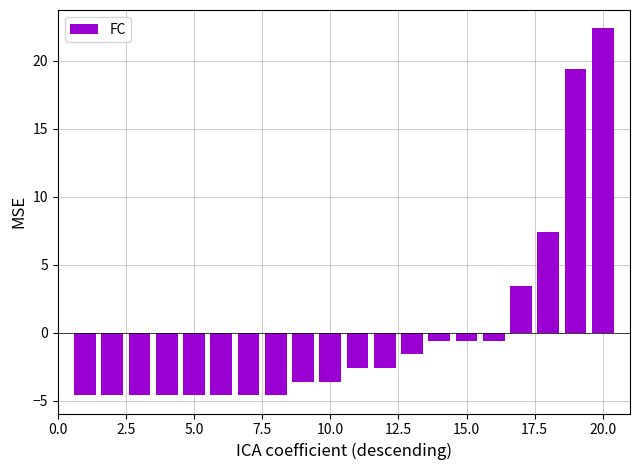

Reading left to right, list all the values displayed in this chart.

-4.6	-4.6	-4.6	-4.6	-4.6	-4.6	-4.6	-4.6	-3.6	-3.6	-2.6	-2.6	-1.6	-0.6	-0.6	-0.6	3.4	7.4	19.4	22.4